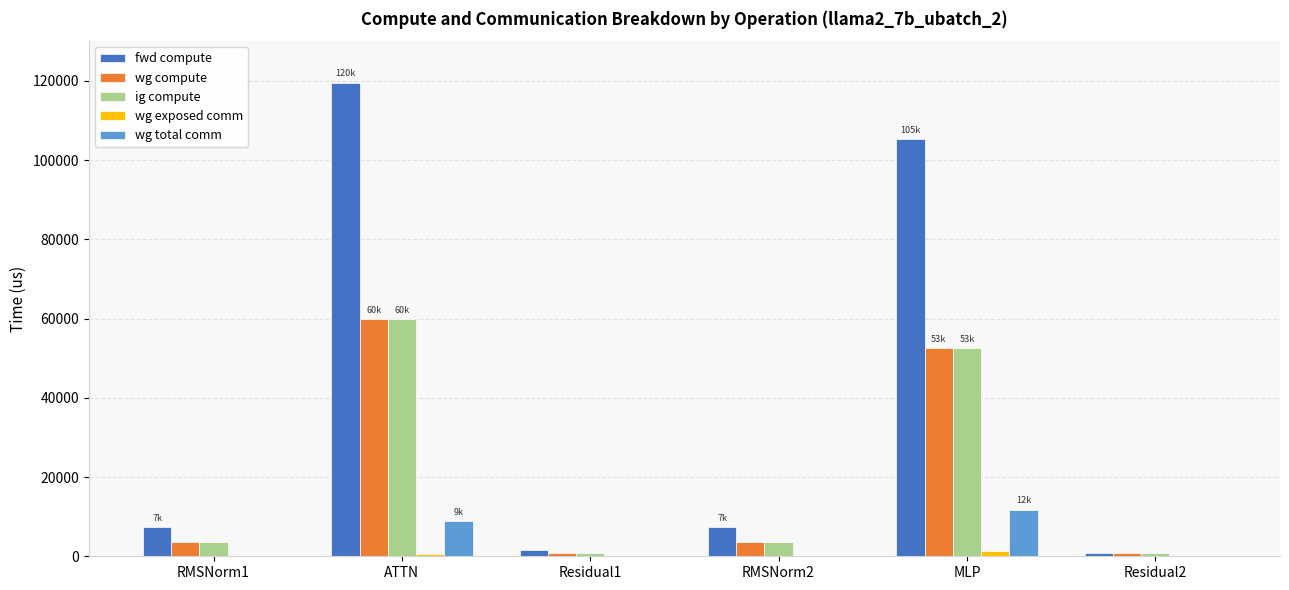

What is the spread (max minus min) of values at Residual2?

809.4